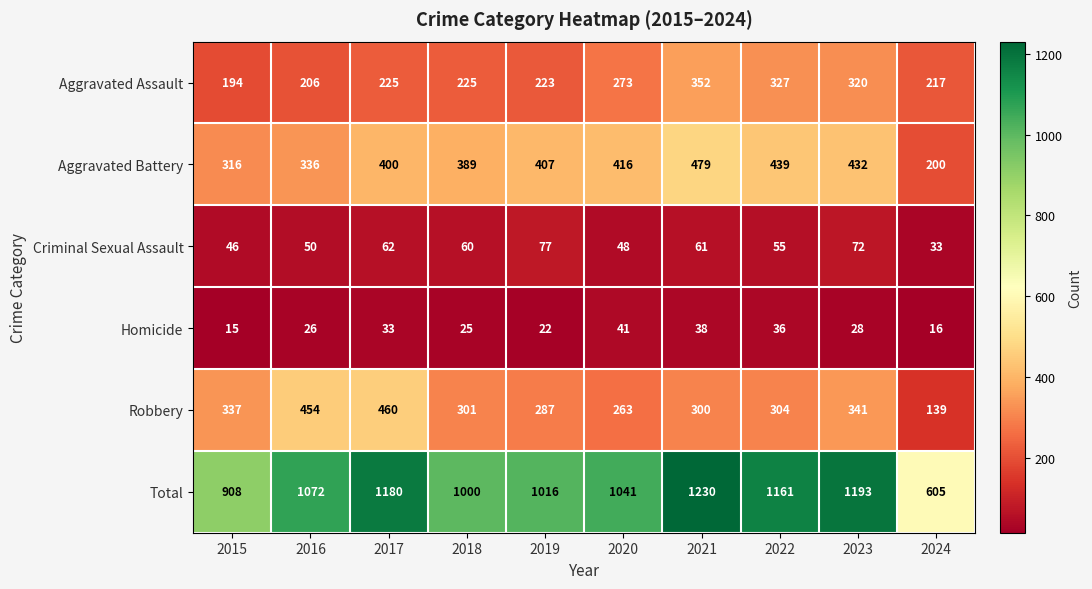

At 2020, list the series in order from largest to smallest.

Total, Aggravated Battery, Aggravated Assault, Robbery, Criminal Sexual Assault, Homicide